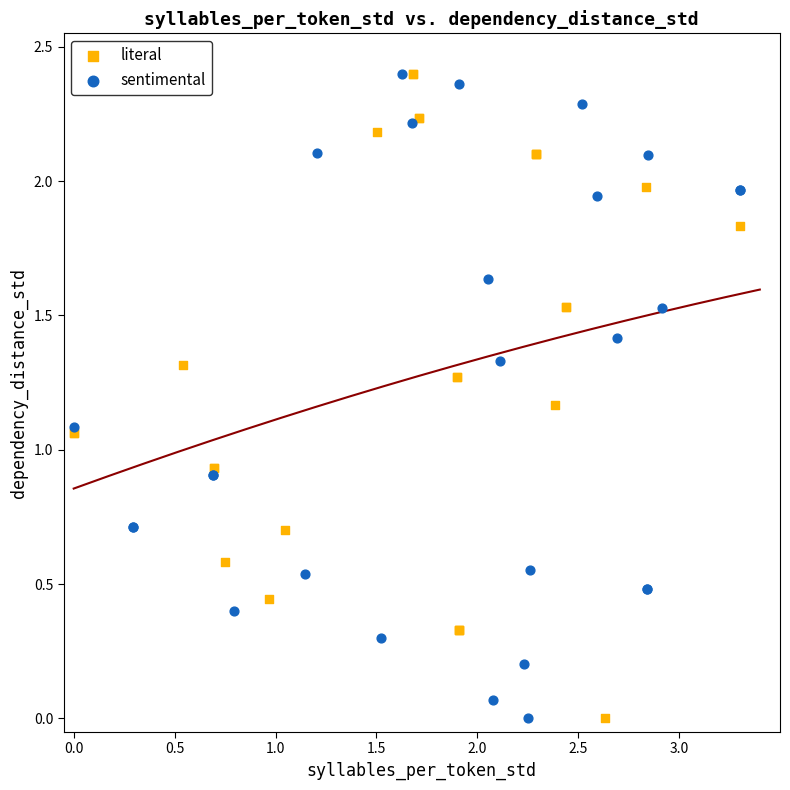

What are all the series names shown in the legend?

literal, sentimental